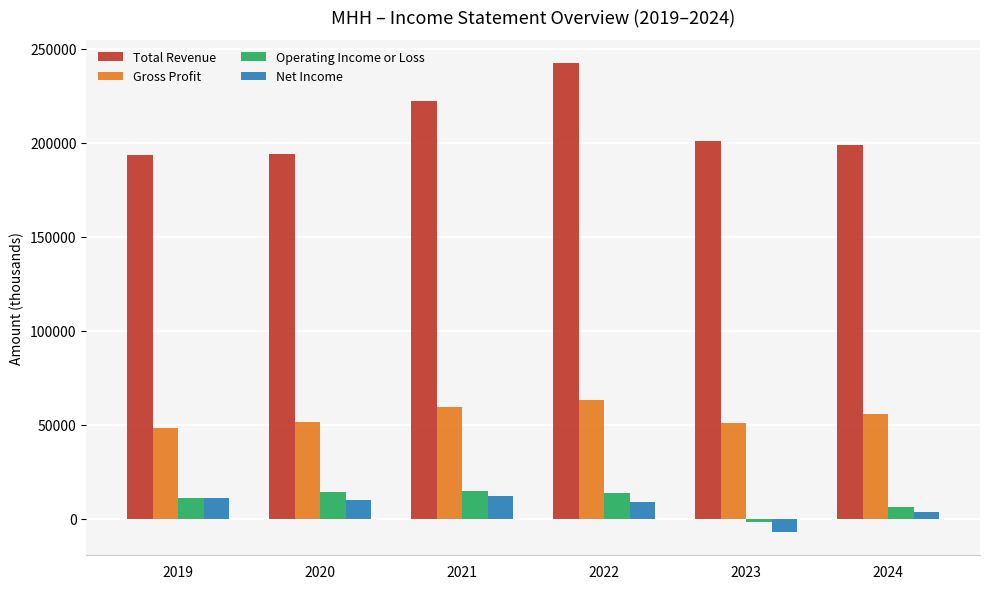

True or false: Gross Profit has a value of 63200 at 2022.

True